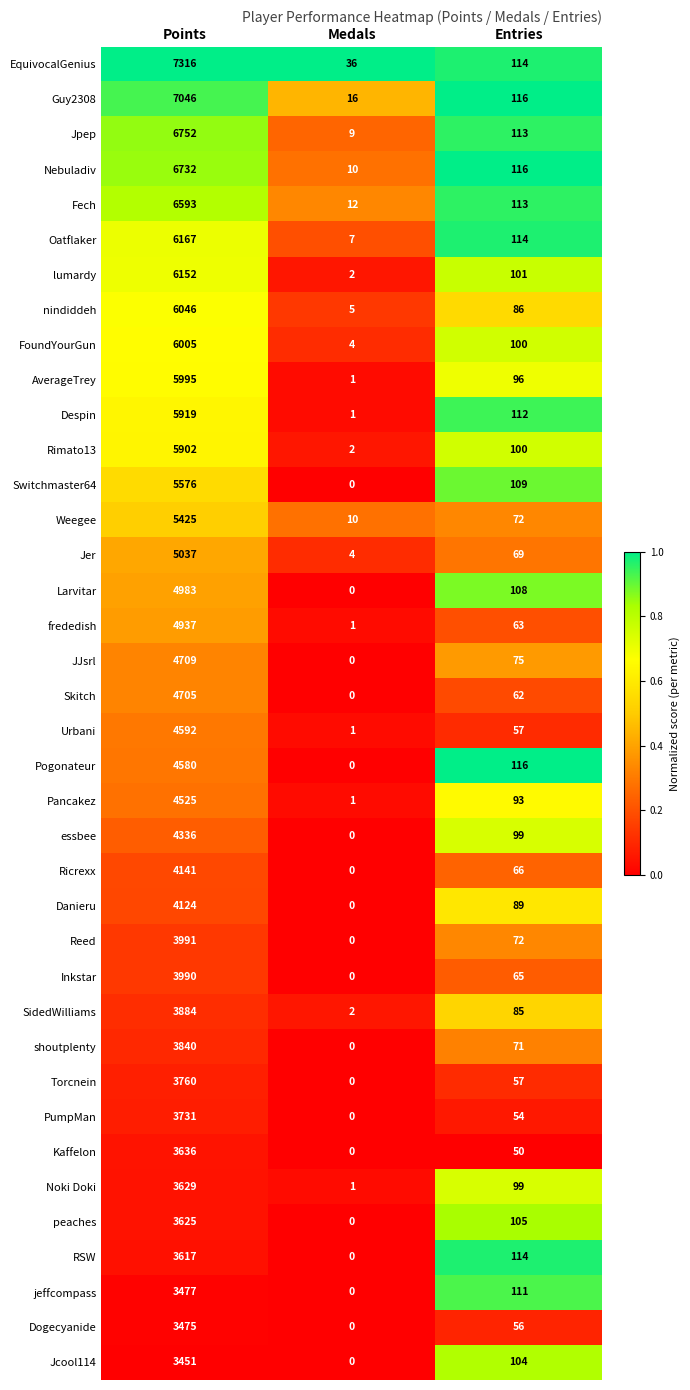

Which category has the highest value across all series?

Points